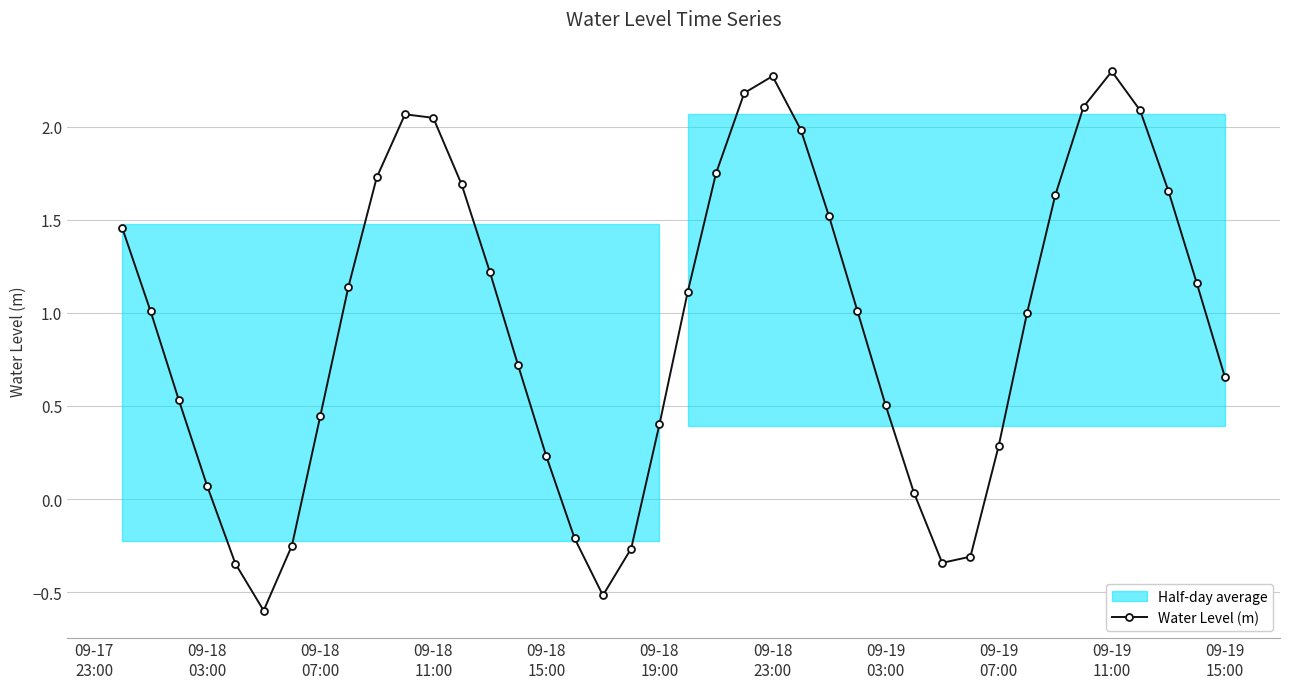

Is this an area chart (filled region under the line)?

No